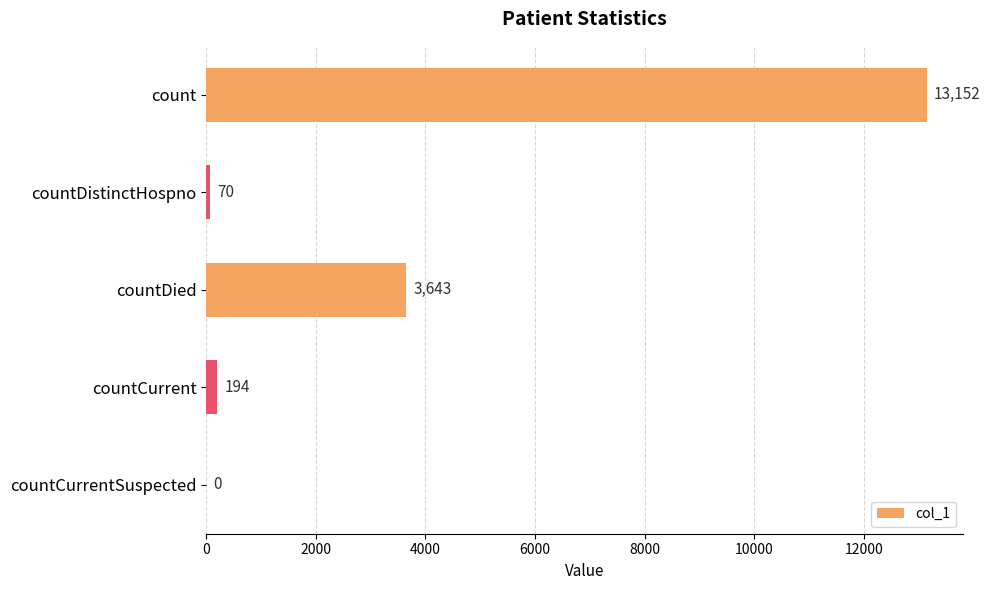

Reading bottom to top, what are all the values shown in this chart?

countCurrentSuspected=0	countCurrent=194	countDied=3643	countDistinctHospno=70	count=13152